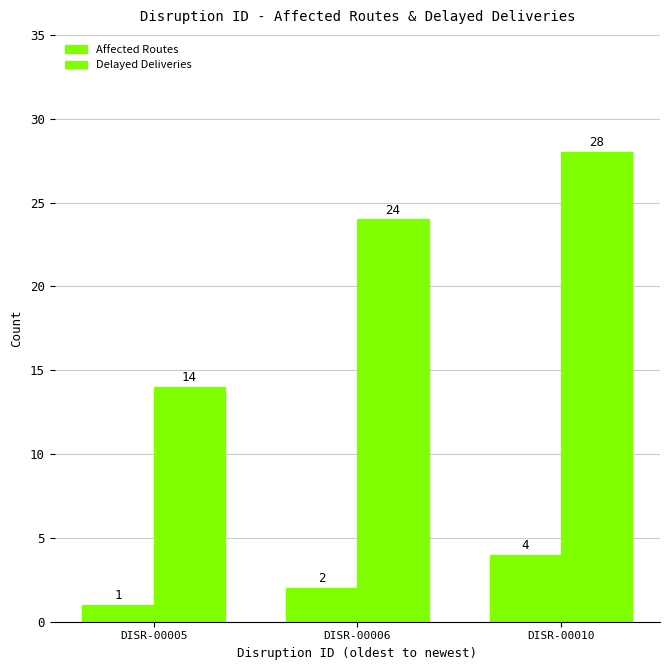

How many data points in Delayed Deliveries are less than 24?

1